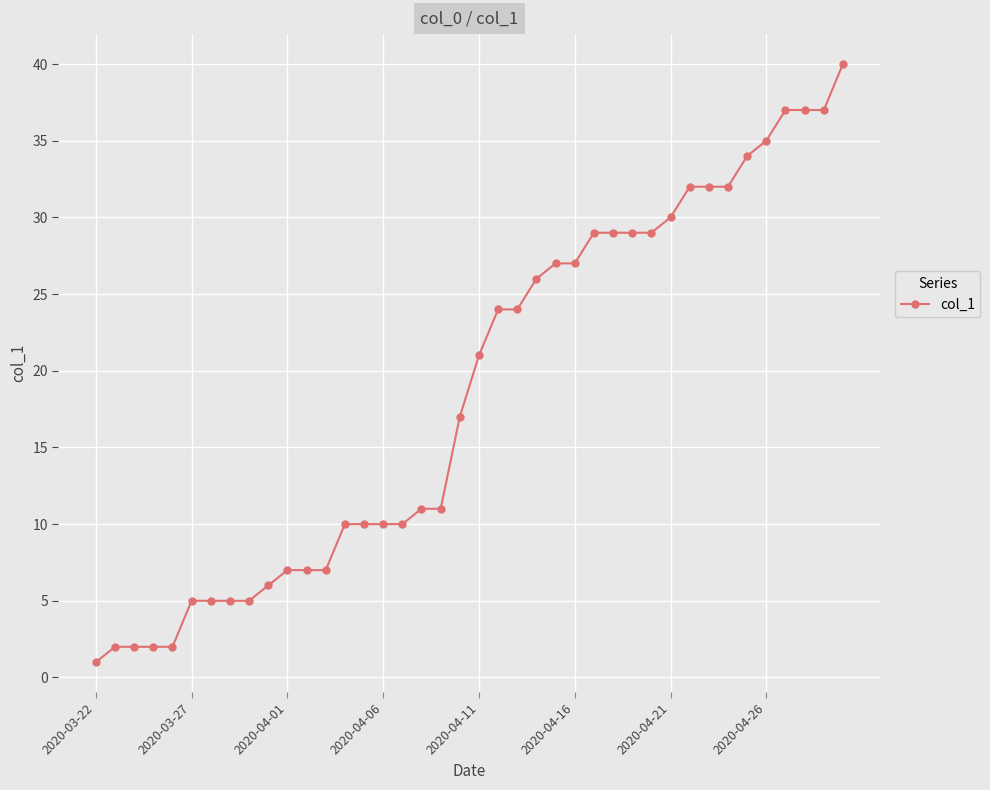

What is the value of the 39th point from the left?

37